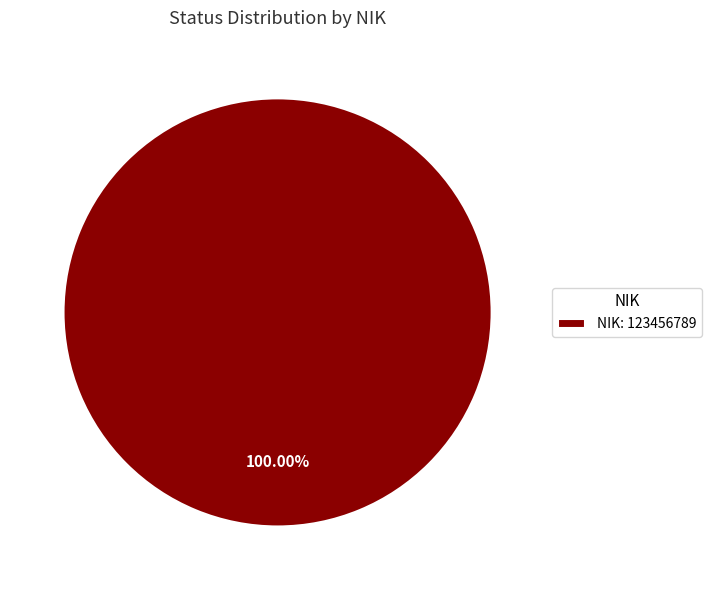

Which category accounts for the majority?

NIK: 123456789